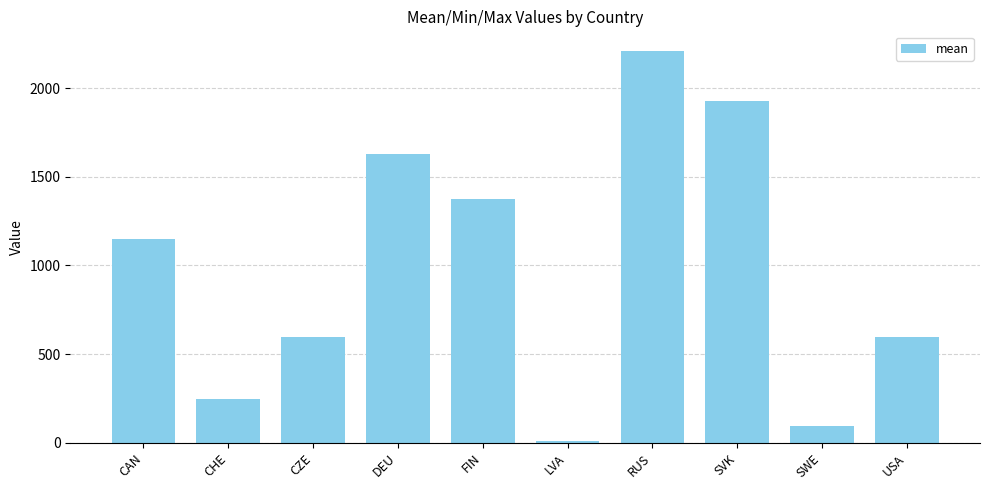

What is the ratio of the value at SVK to the value at CHE?

7.8